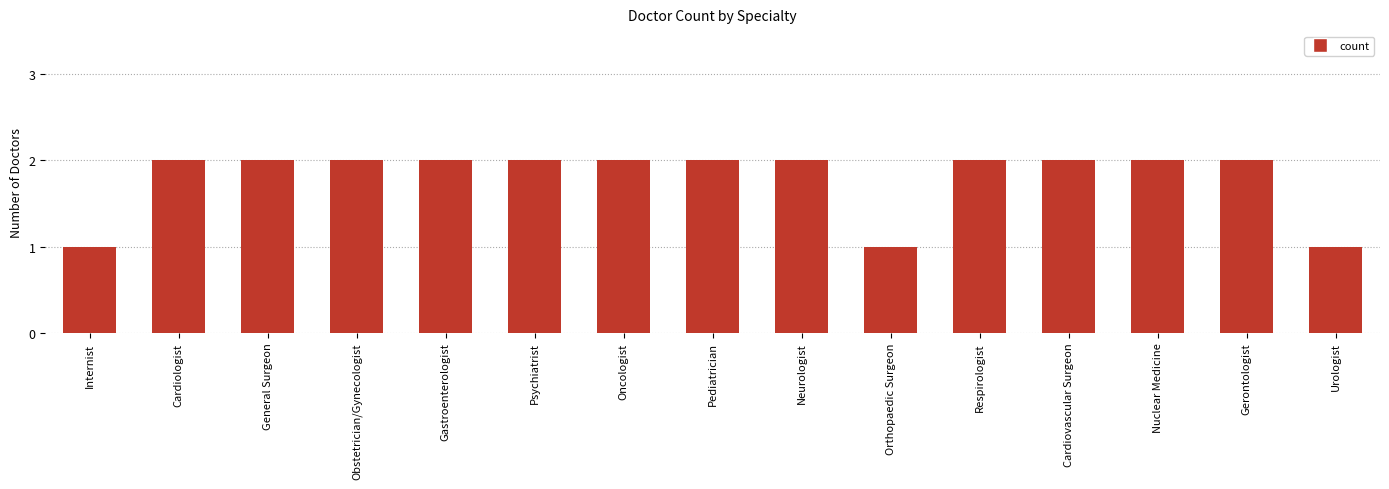

The chart shows a value of 2 at Gerontologist. True or false?

True